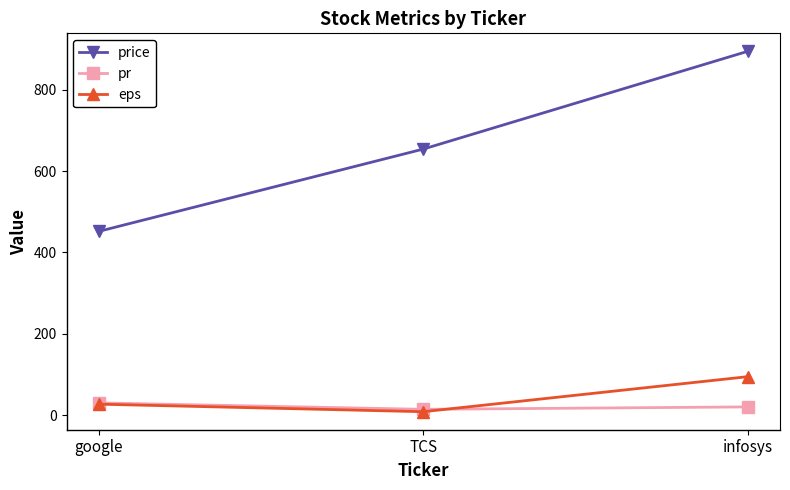

Rank the series by their maximum value, from lowest to highest.

pr, eps, price